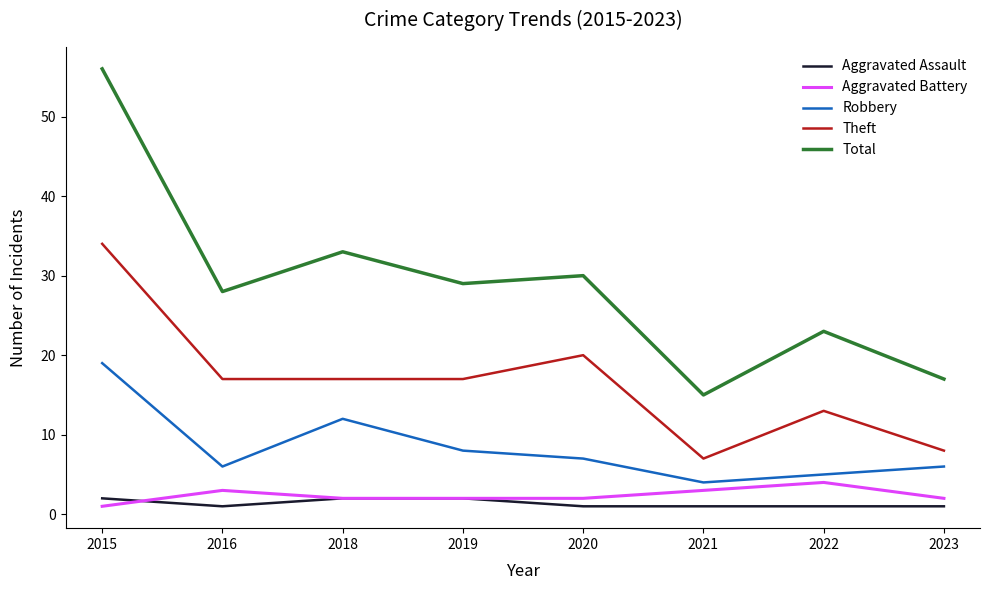

True or false: Total and Aggravated Assault intersect in this chart.

False